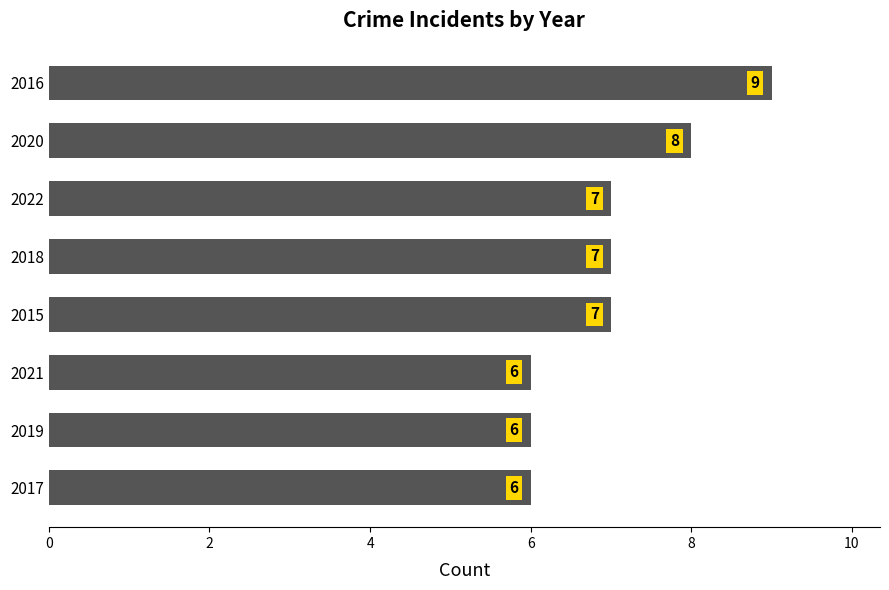

What is the difference between the maximum and second lowest values?

3